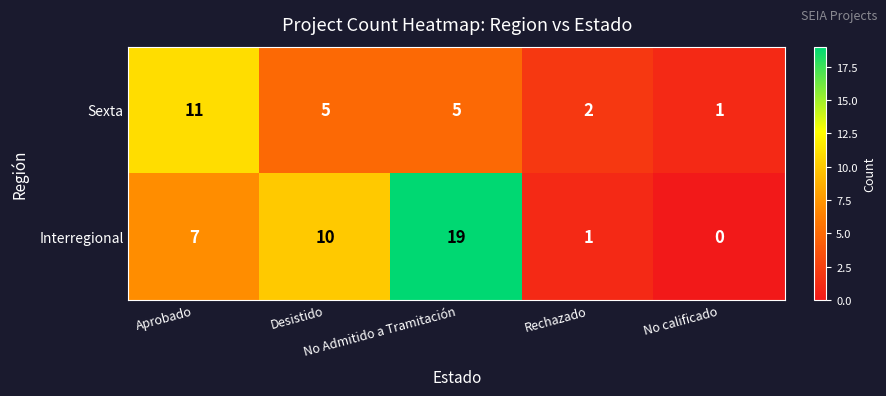

At how many categories does at least one series exceed 9?

3